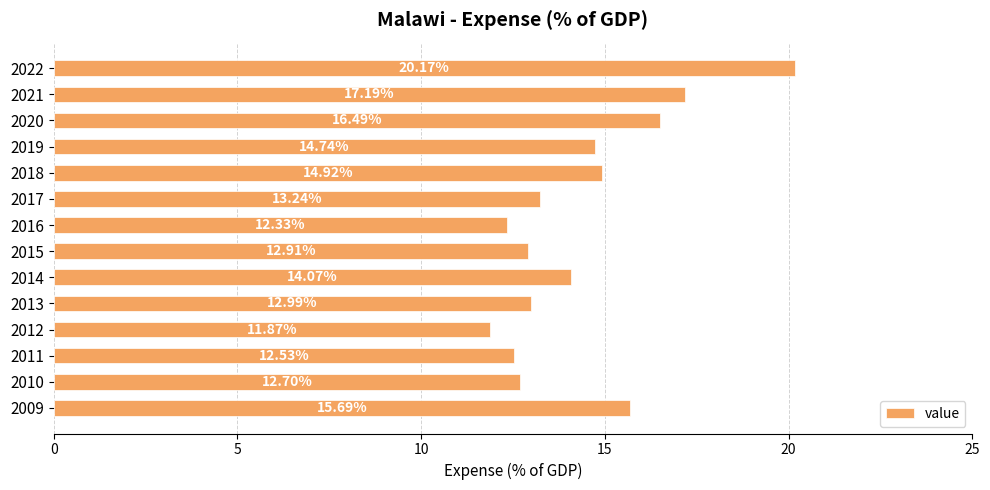

What is the sum of all values?

201.8